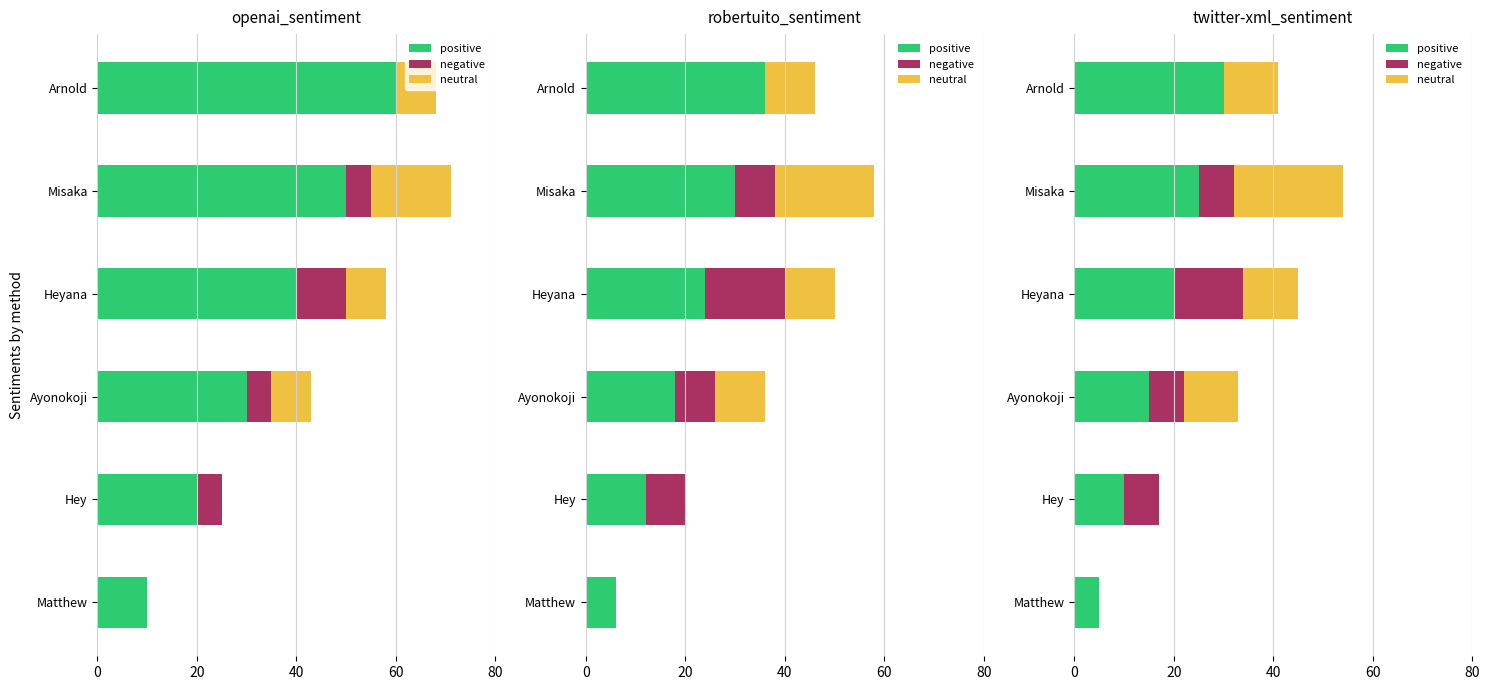

How many series are shown in this chart?

3